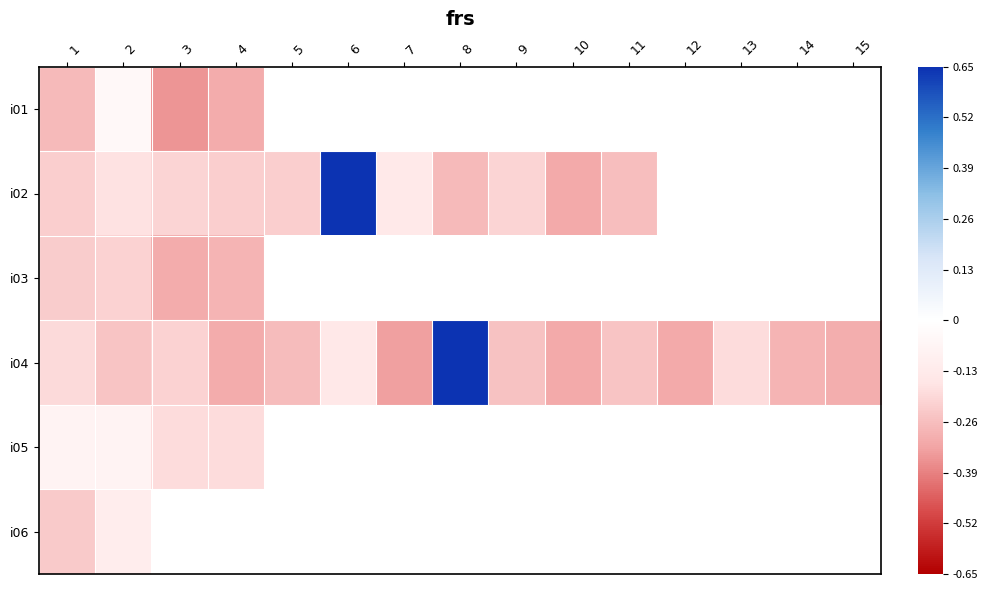

How many values in the i02 series exceed 0?

1